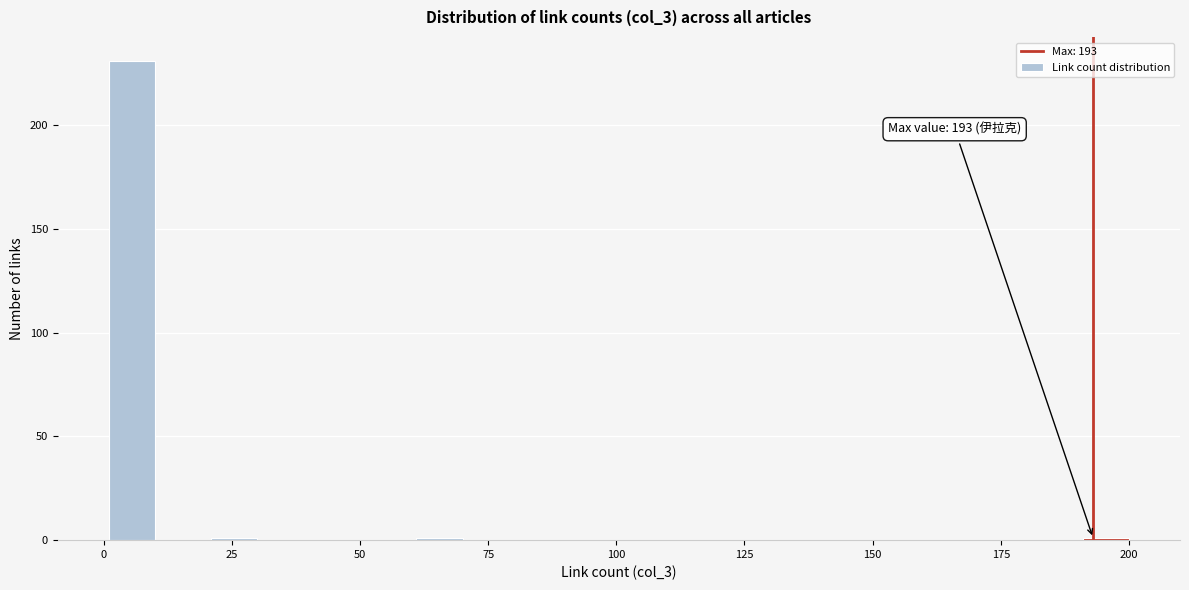

Read against the x-axis, roughly where is the centre of the tallest bar?

5